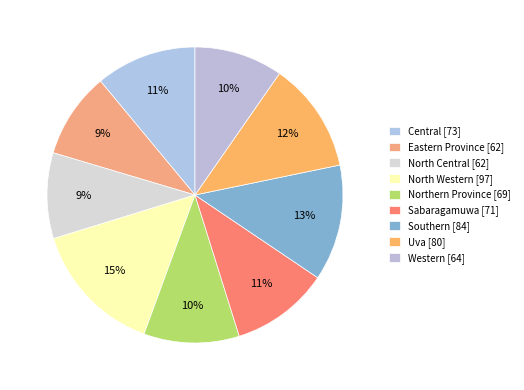

To the nearest percent, what percentage of the pie is Eastern Province?

9%